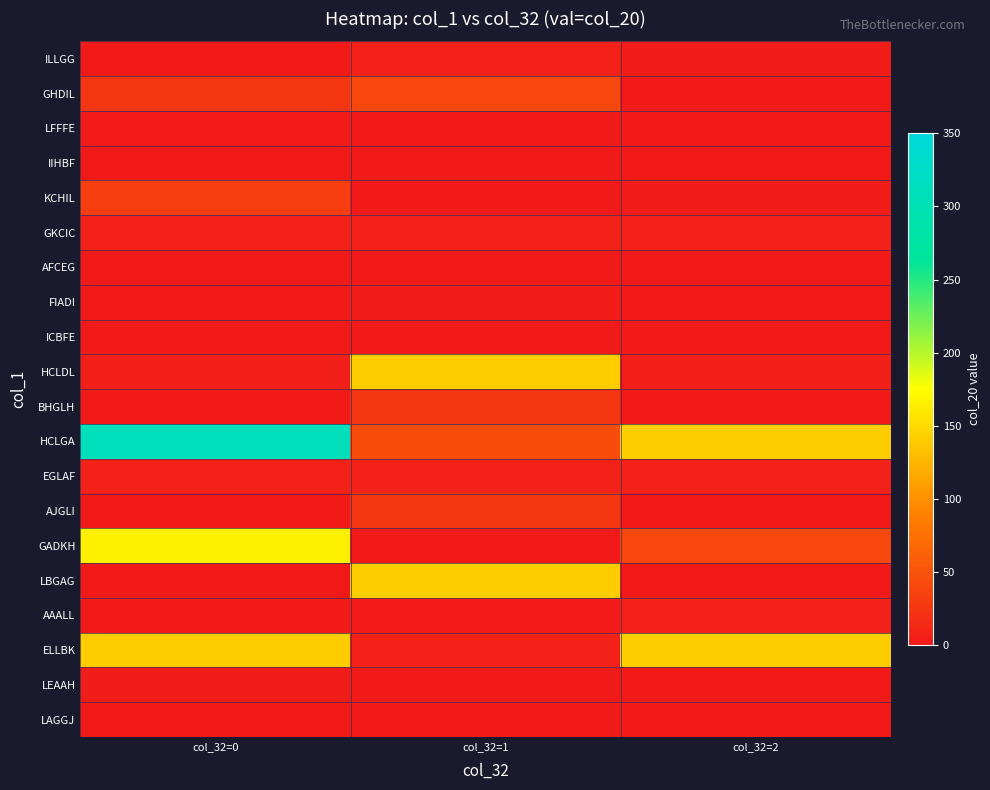

What is the greatest value displayed?

310